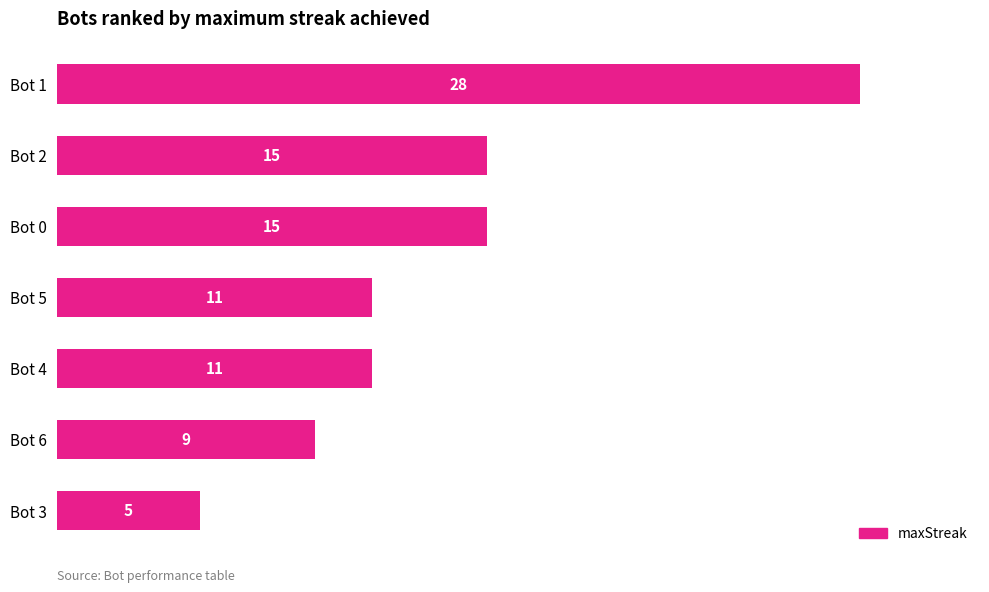

What is the sum of all values?

94